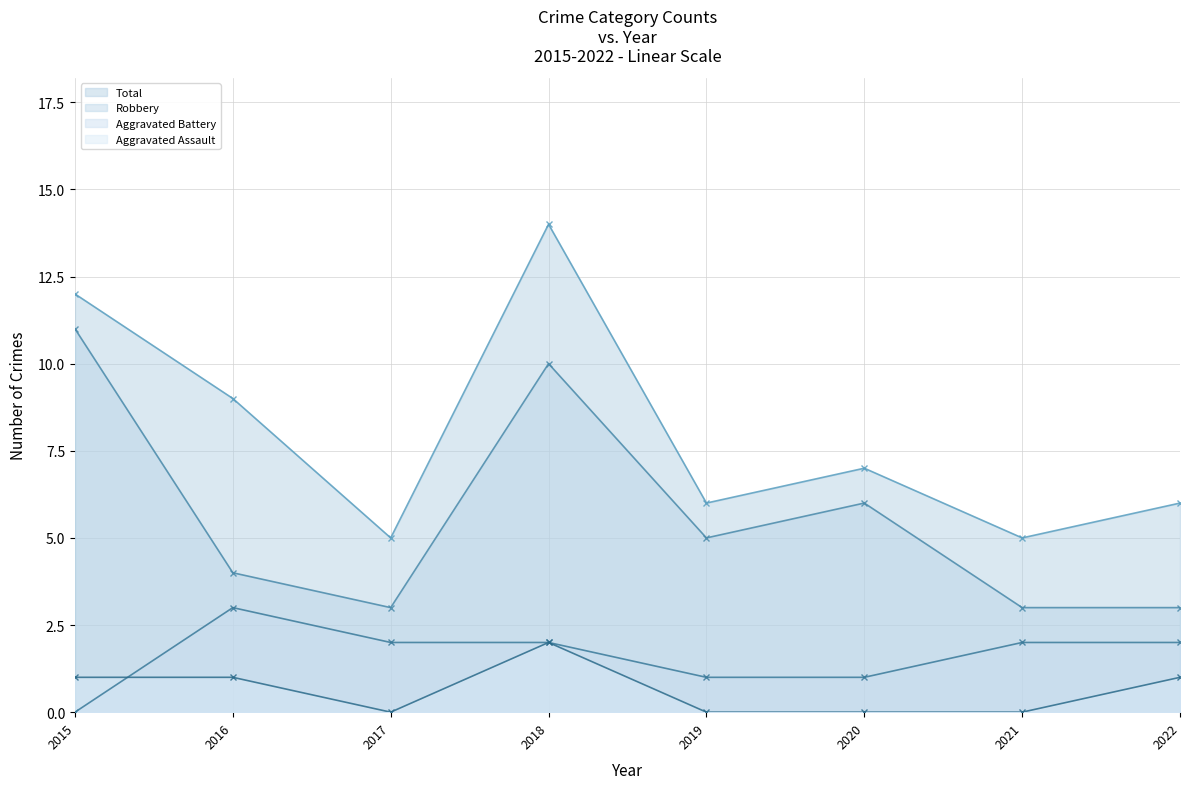

Is the value of Aggravated Assault - Line at 2017 greater than the value of Aggravated Battery - Line at 2015?

No